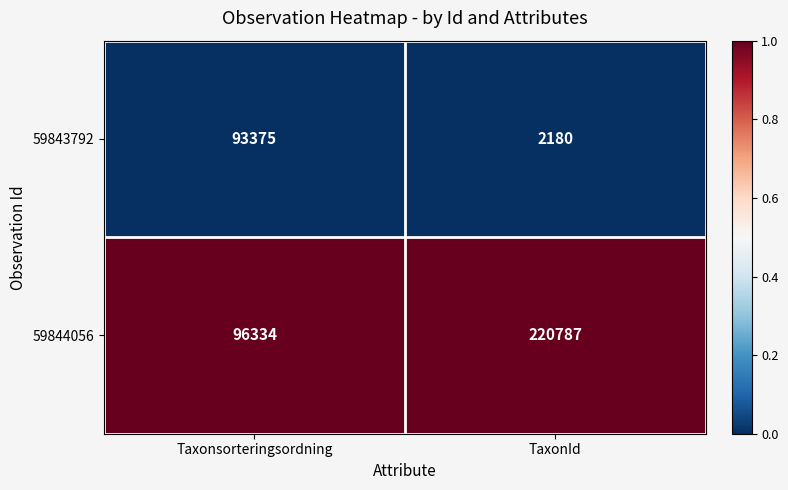

What is the greatest value displayed?

220787